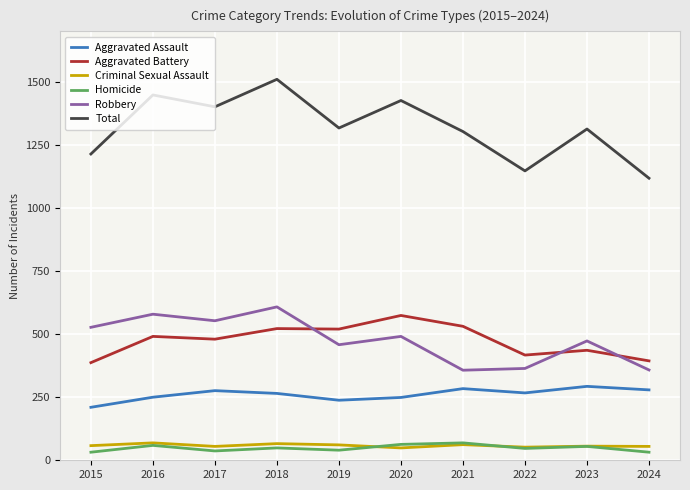

What is the sum of the Criminal Sexual Assault values at 2016 and 2019?

130